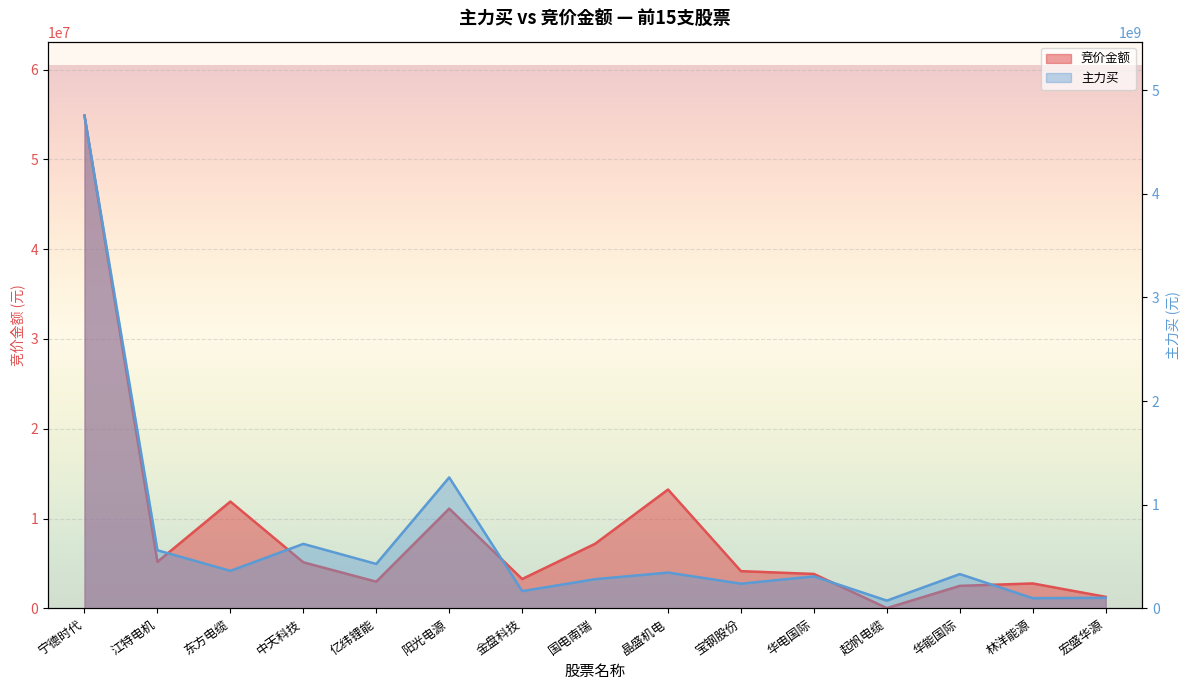

Reading left to right, extract all data points from this chart.

竞价金额: 54875952	5186700	11898200	5132832	2975884	11108889	3272440	7194720	13235706	4148220	3835350	31711	2510352	2778216	1284618
主力买: 4755246389	560888466	362491144	622447915	428988030	1263852403	166778270	281928795	345721068	238365585	308860583	75063339	331179501	98494610	102099086